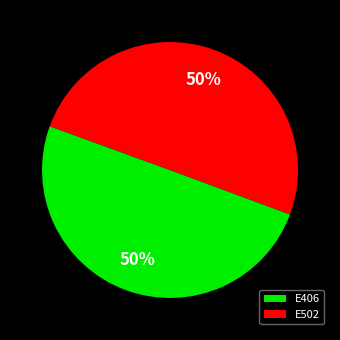

How many slices are in this pie chart?

2